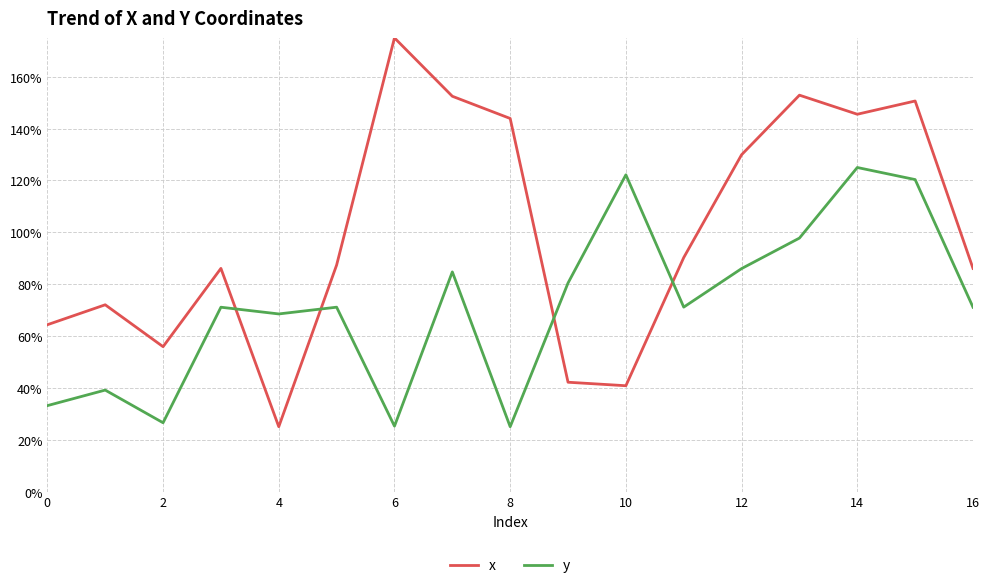

What is the lowest value of the x series?

25.0